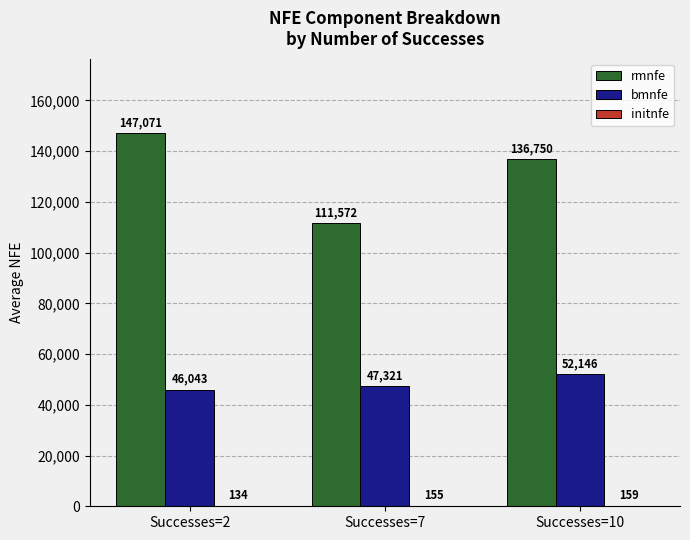

What is the average value of the bmnfe series?

48503.7